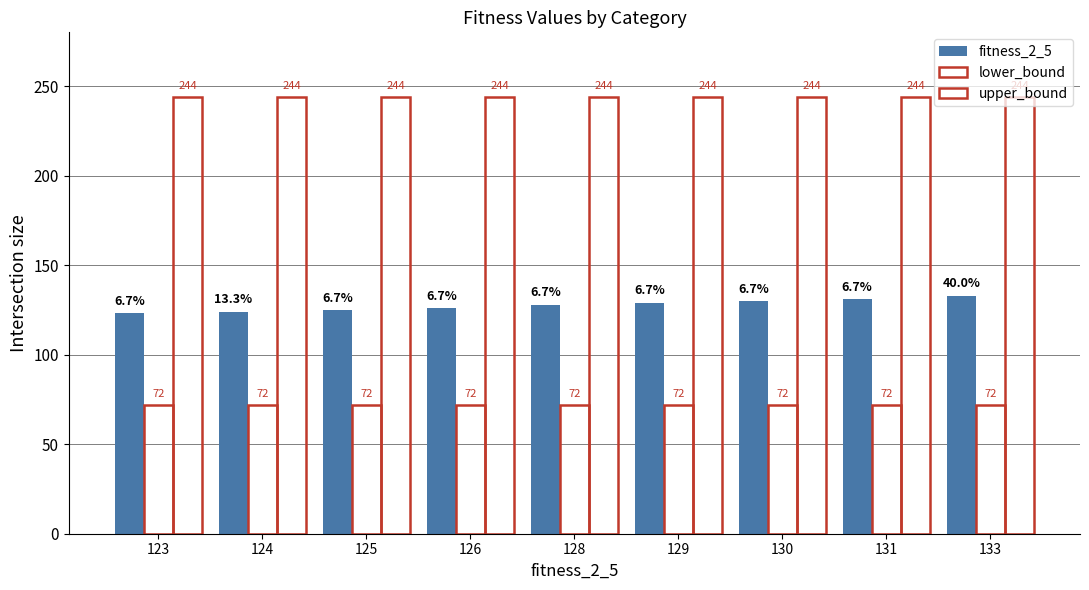

How many series are shown in this chart?

3